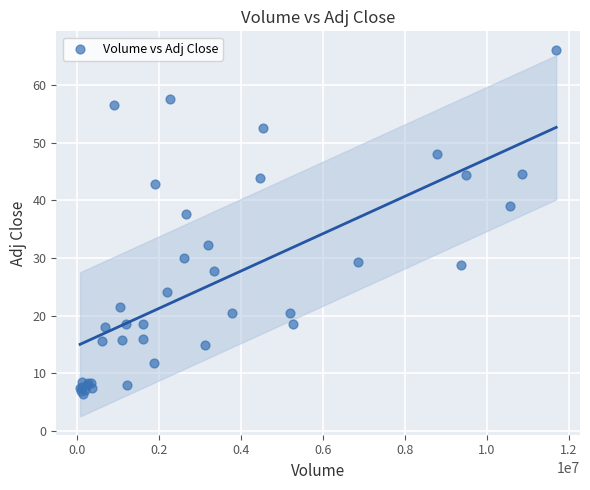

What Y value in the scatter plot is closest to 36?

37.7